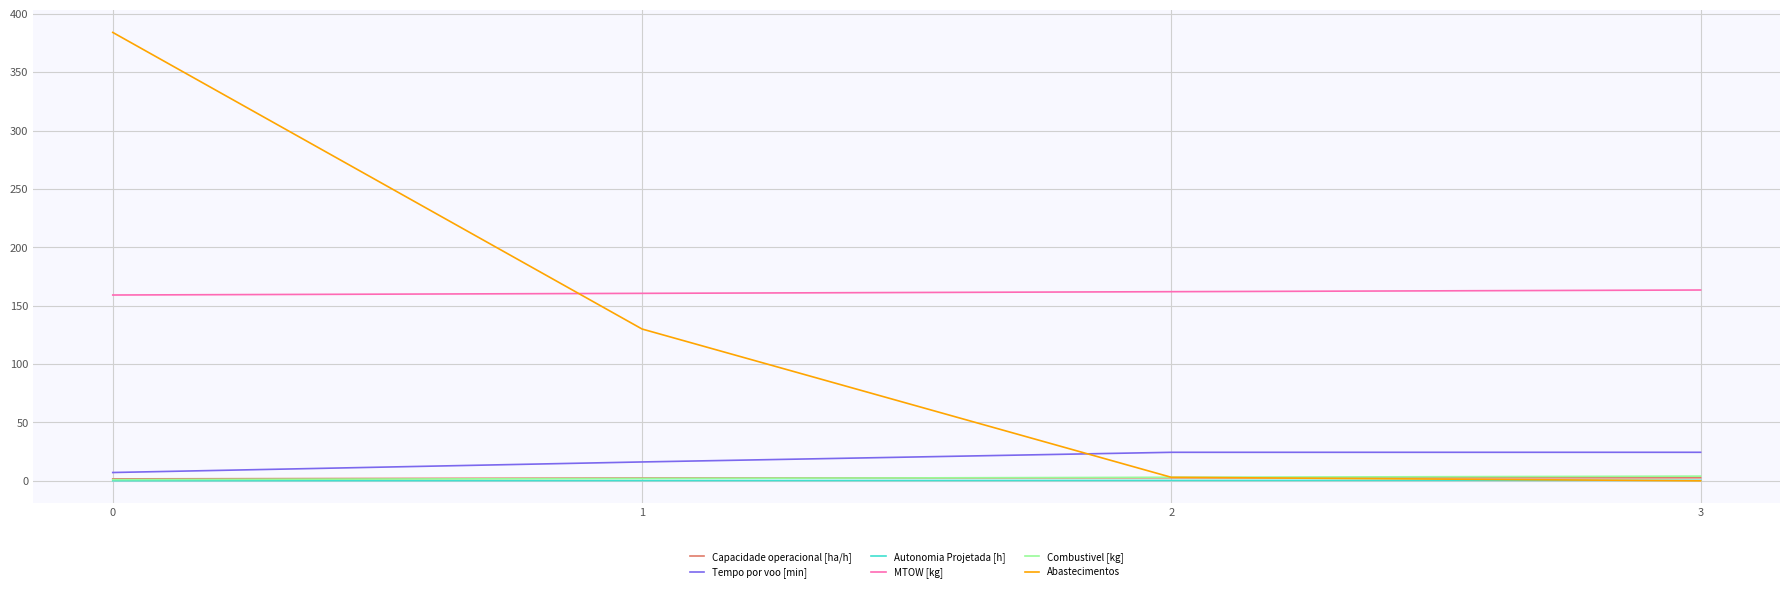

What is the difference between the maximum and minimum values in the Abastecimentos series?

384.0